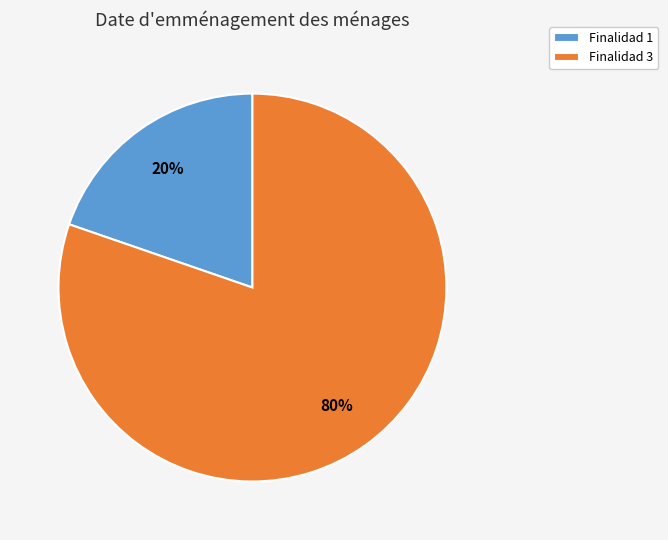

Between Finalidad 3 and Finalidad 1, which is larger?

Finalidad 3